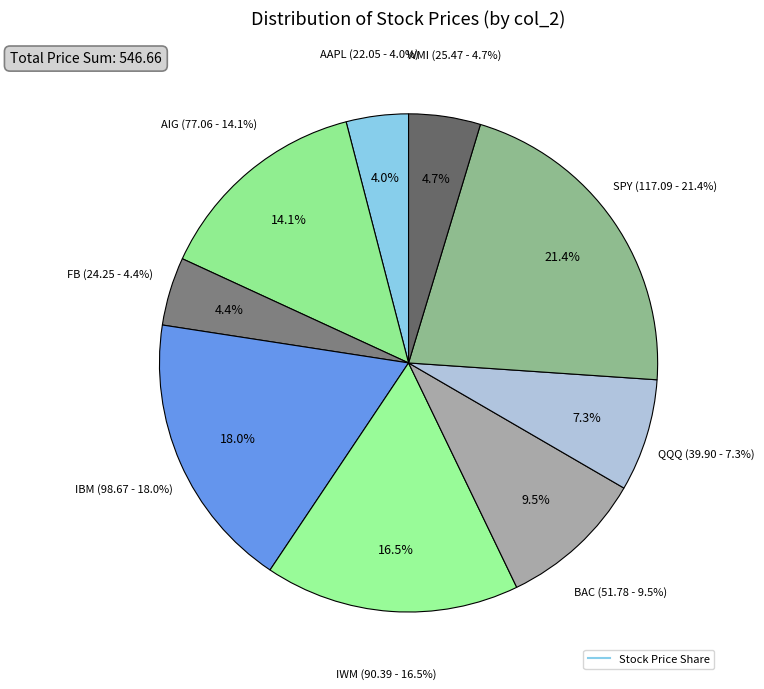

Is WMI the majority of the pie?

No